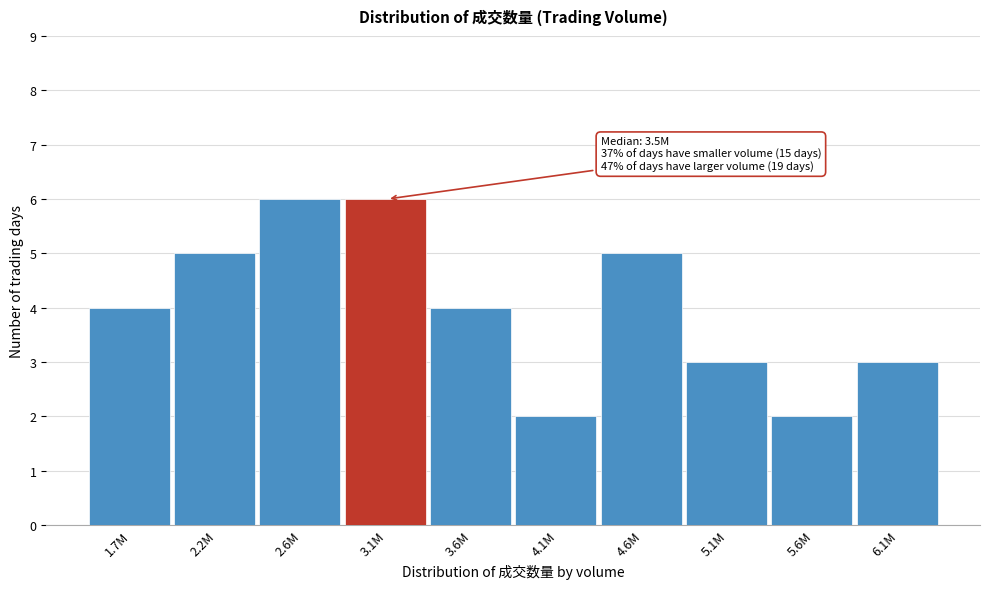

Reading left to right, list all the values displayed in this chart.

1.7M=4	2.2M=5	2.6M=6	3.1M=6	3.6M=4	4.1M=2	4.6M=5	5.1M=3	5.6M=2	6.1M=3